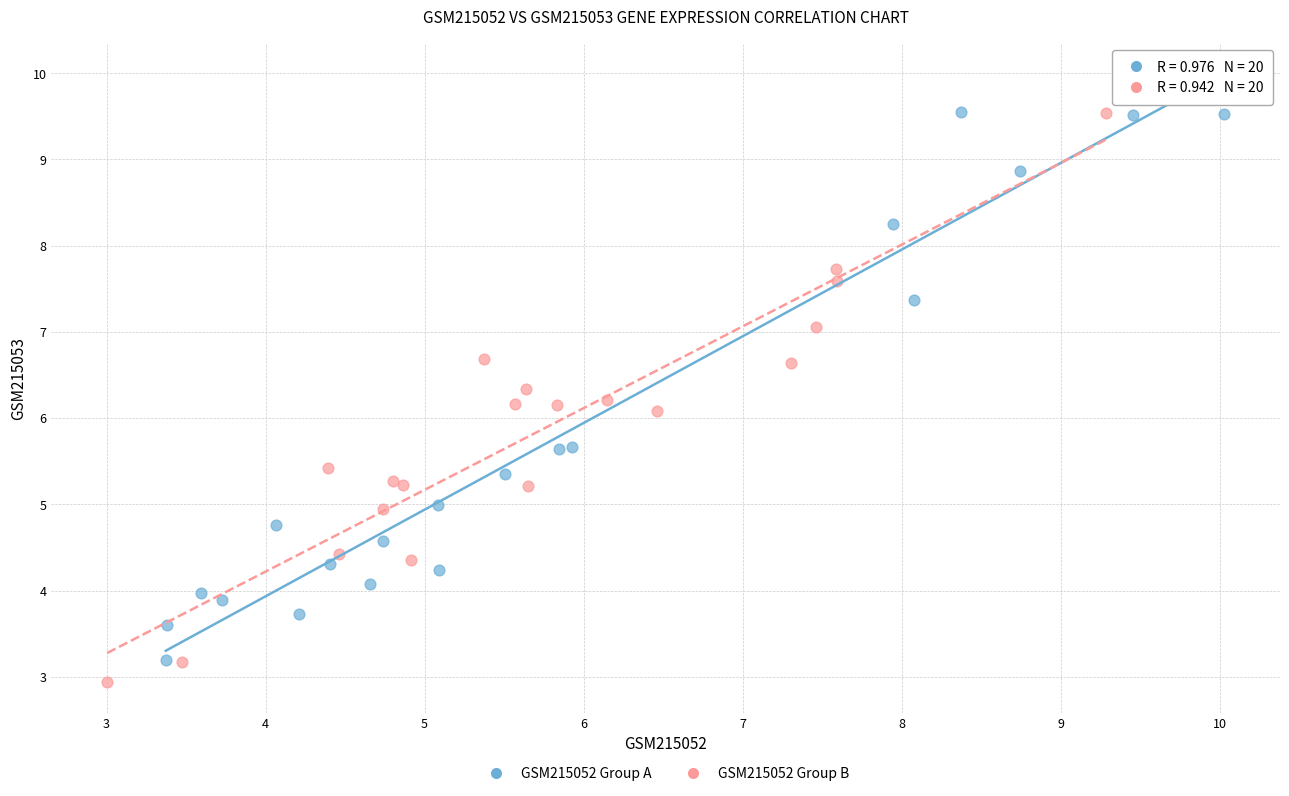

Which series reaches the minimum Y coordinate?

GSM215052 Group B